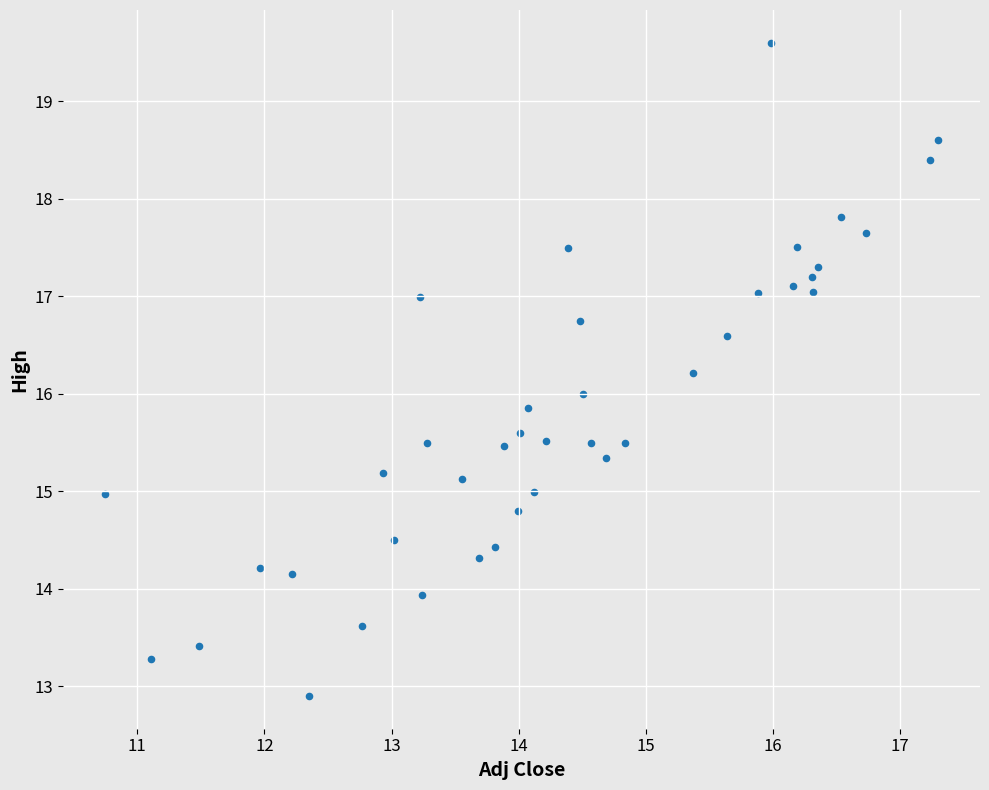

What is the range of Y values (max minus min)?

6.7